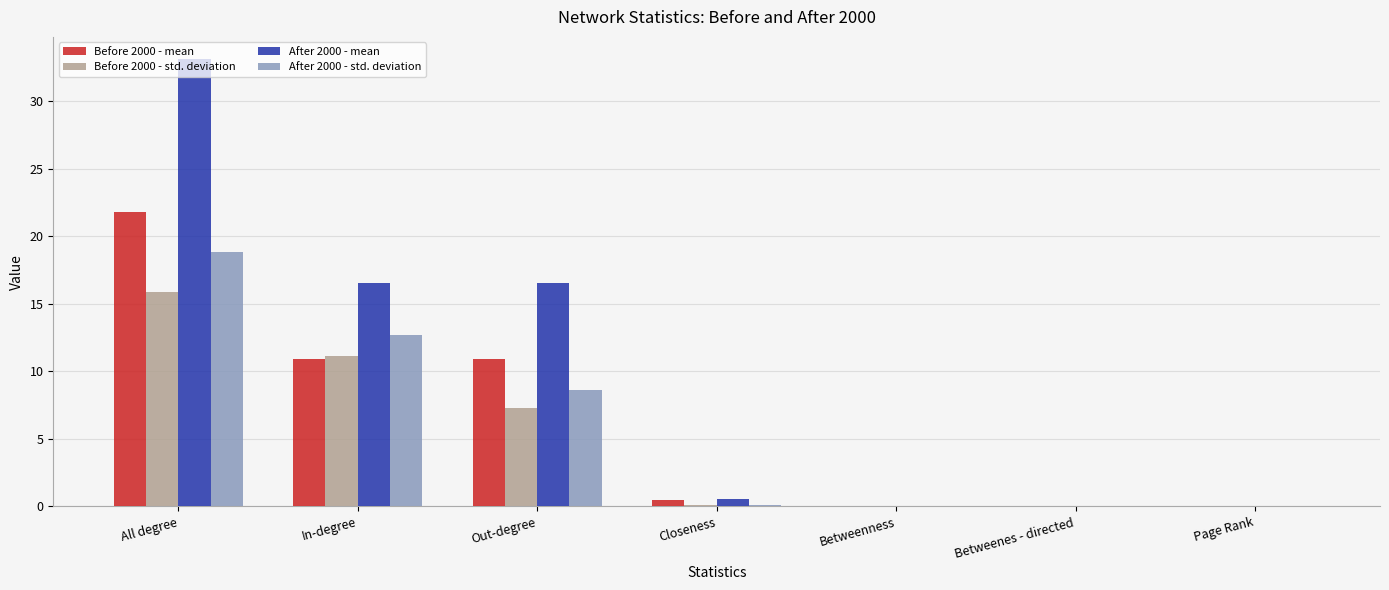

Which series changed the most between Out-degree and Betweenness?

After 2000 - mean